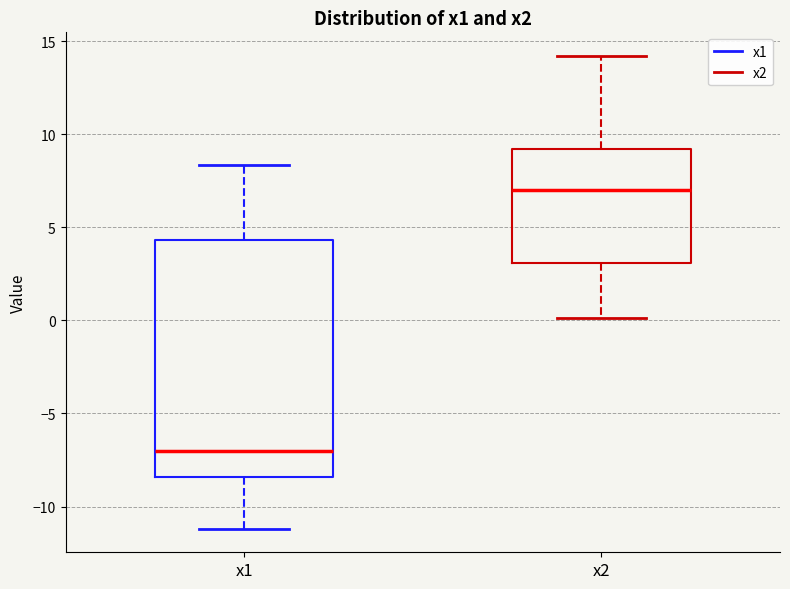

Which box's median line is the lowest?

x1